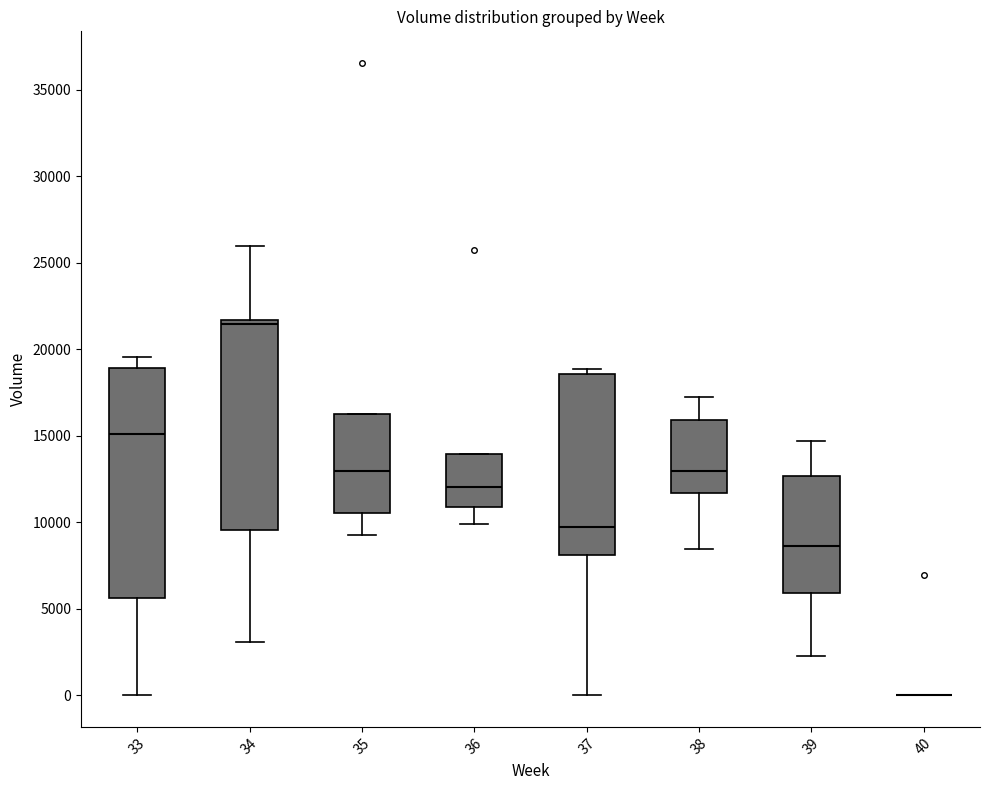

Where is the lower edge of the box at x = 36 on the y-axis? The values are not printed on the chart, so give them approximately, as read against the axis.

11000